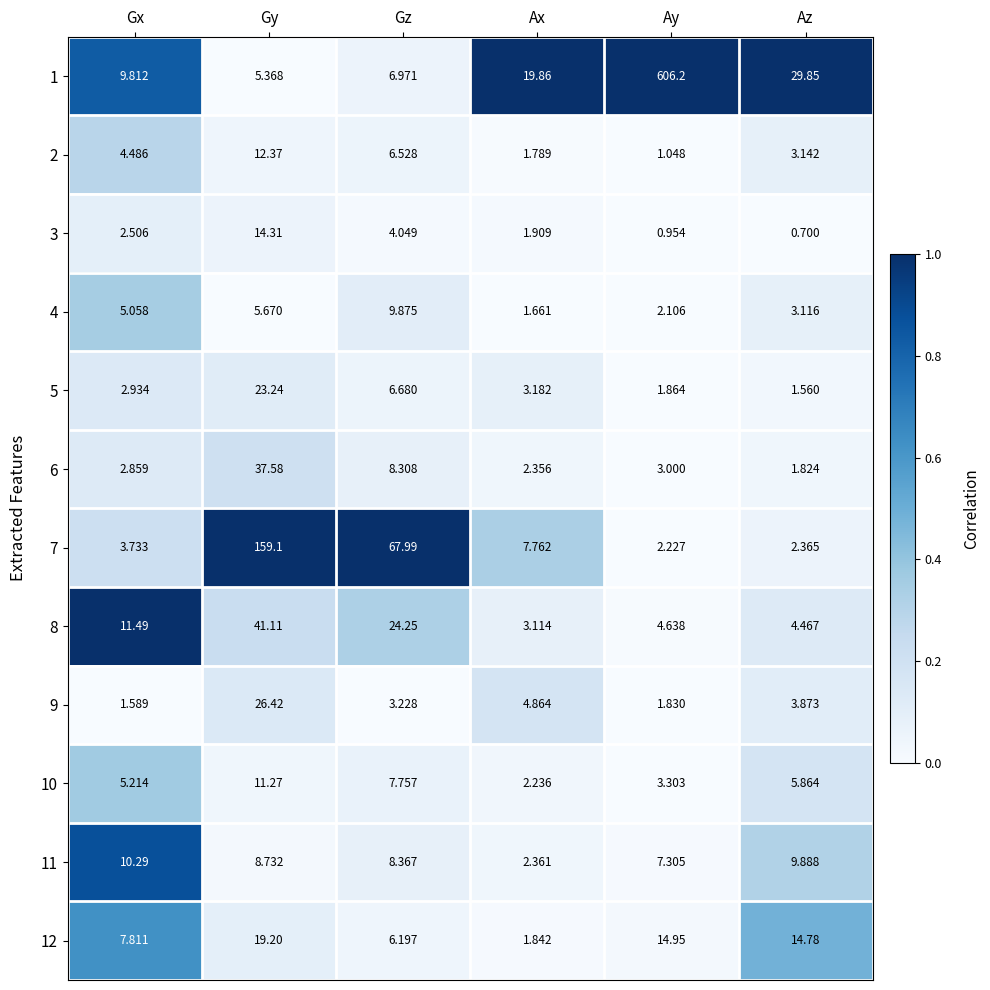

Which category has the highest value in the 2 series?

Gy